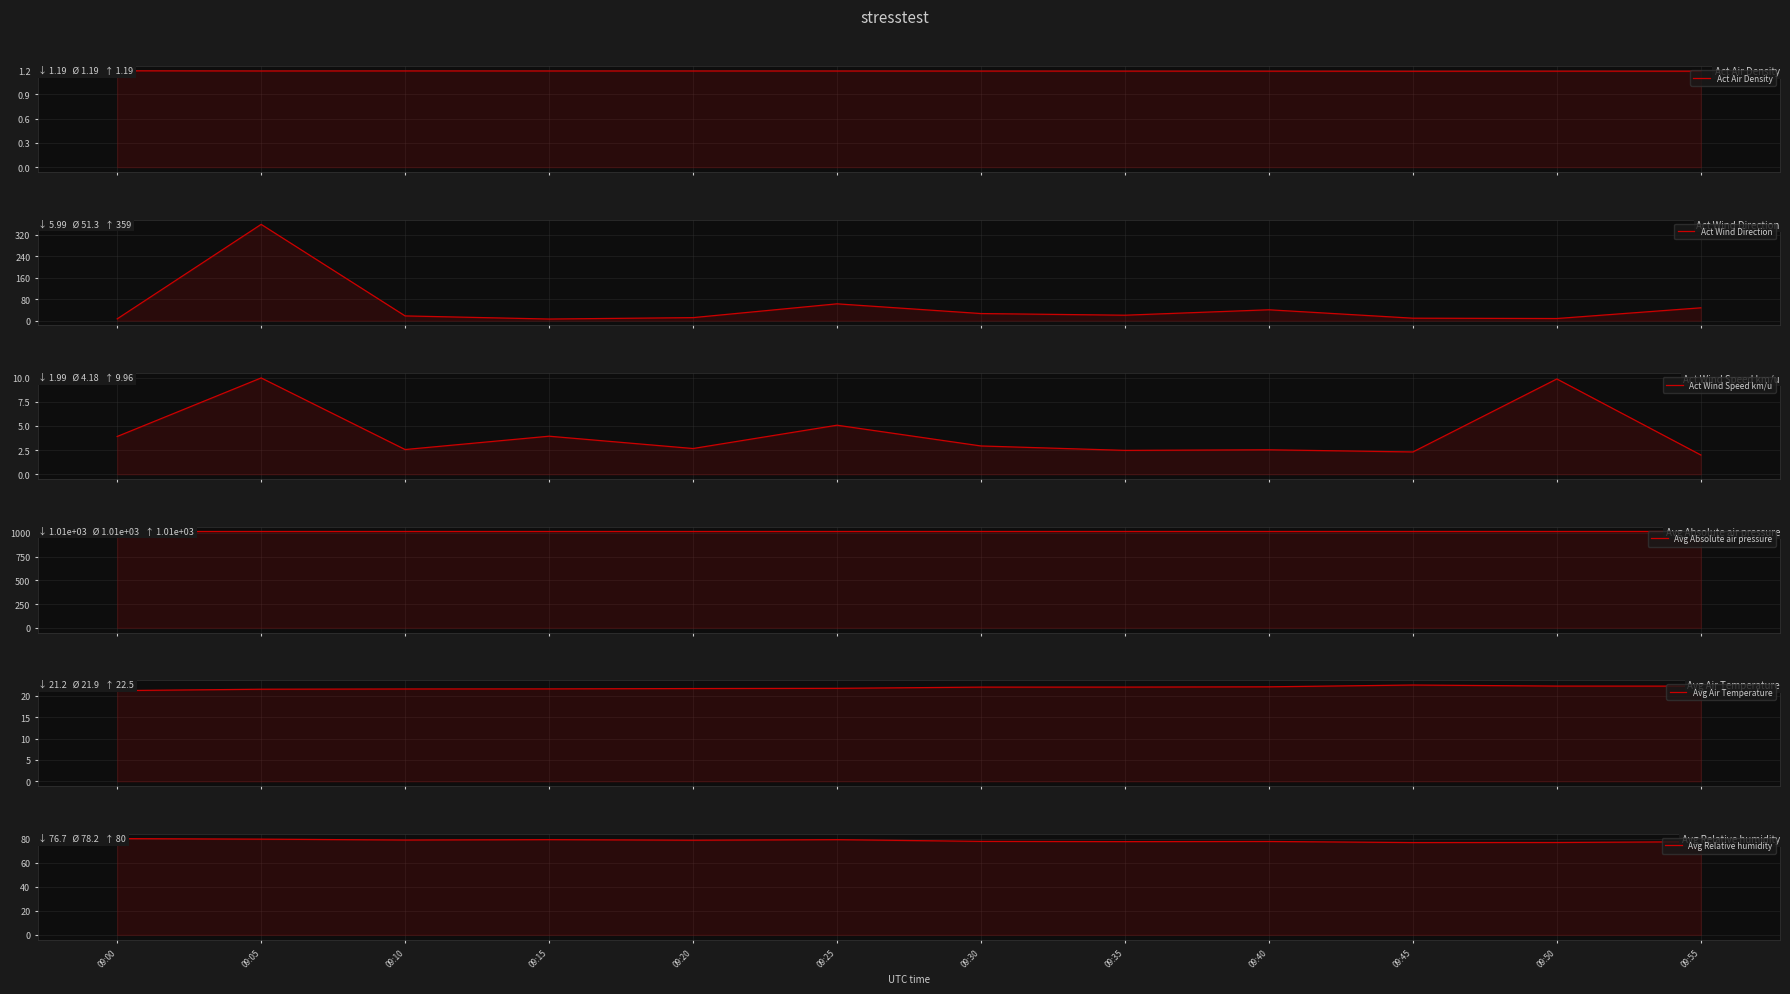

Which series has the widest spread of values?

Act Wind Direction